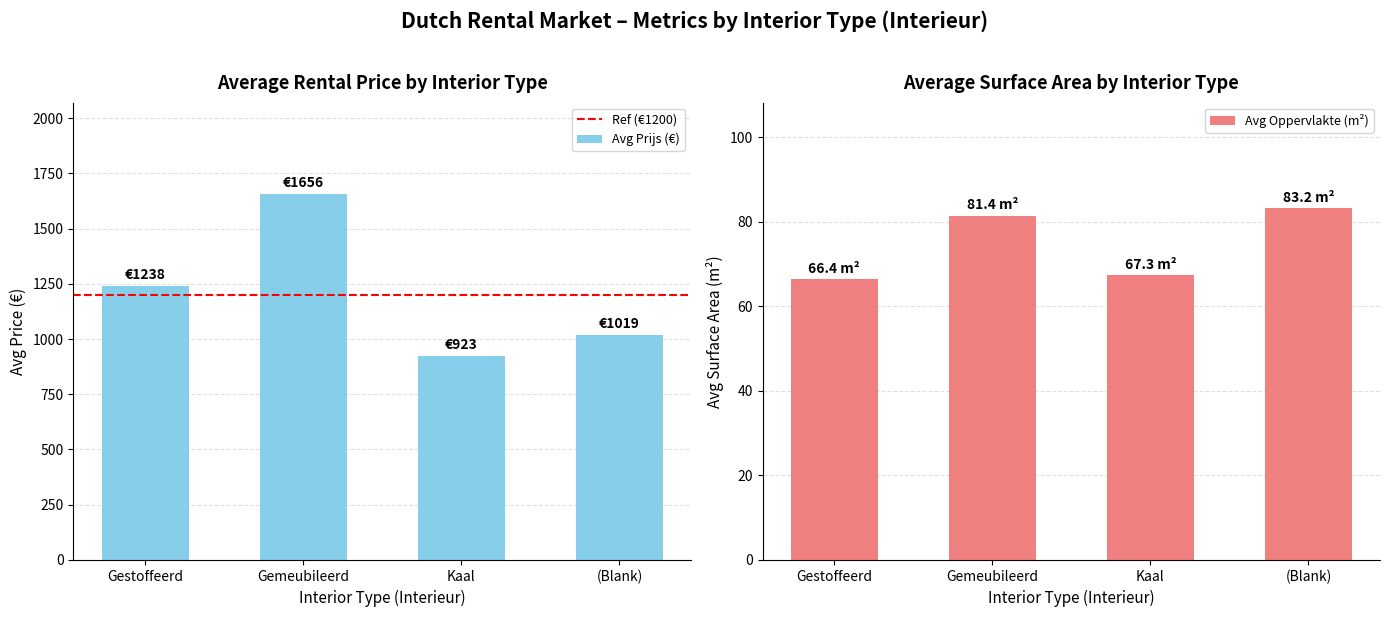

What is the difference between the second highest and minimum values in the Avg Prijs (€) series?

315.0